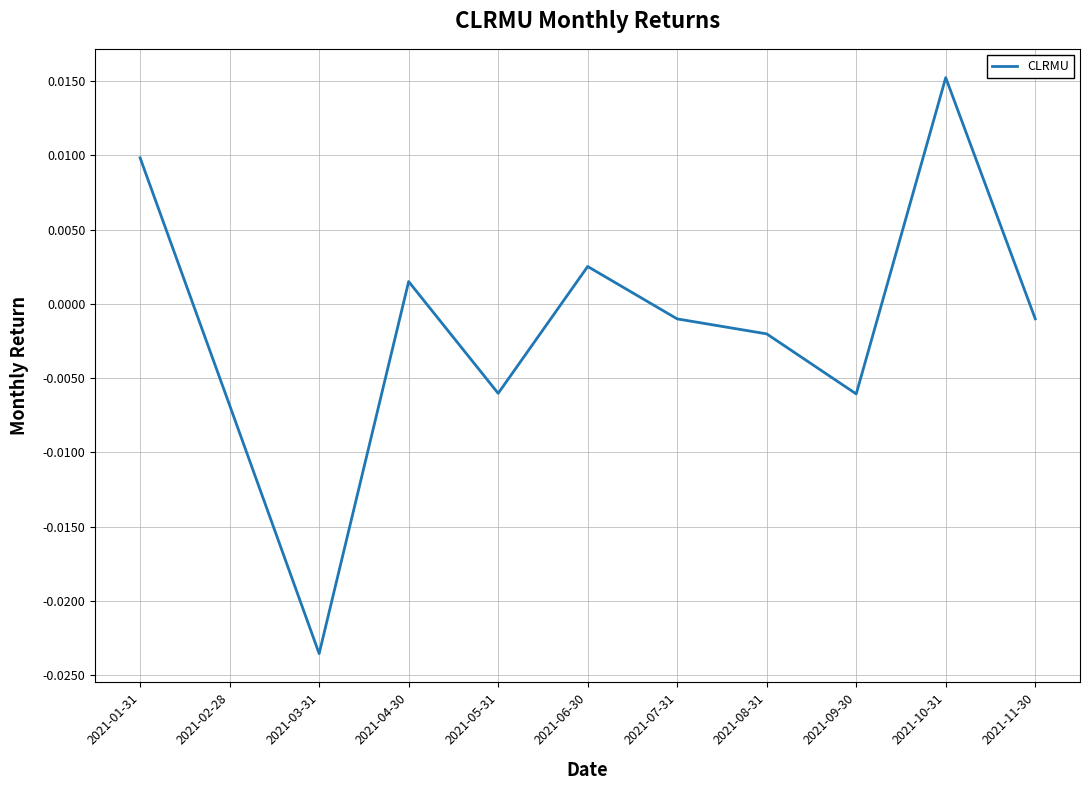

Which label corresponds to the largest value in the chart?

2021-10-31